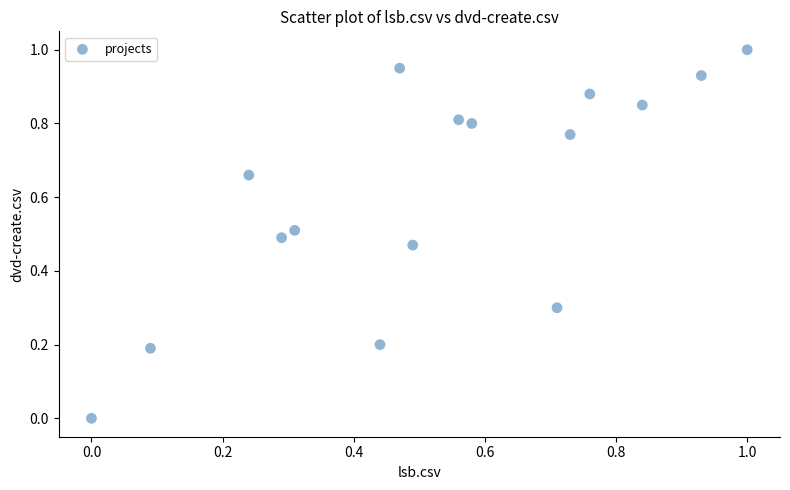

What is the range of Y values (max minus min)?

1.0